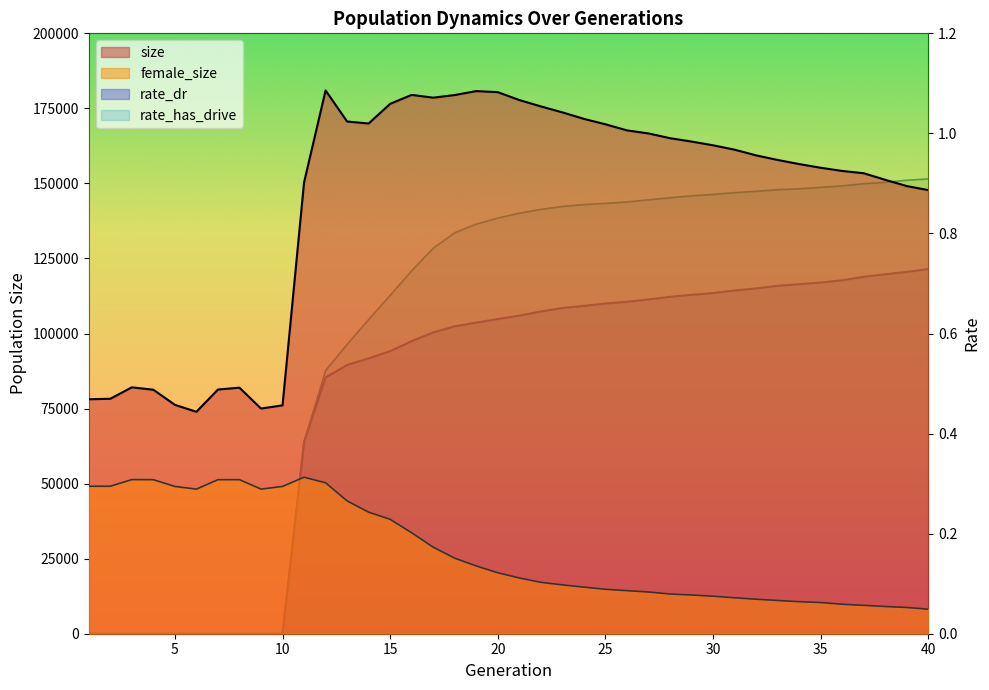

True or false: size has more than 2 interior local peaks.

True